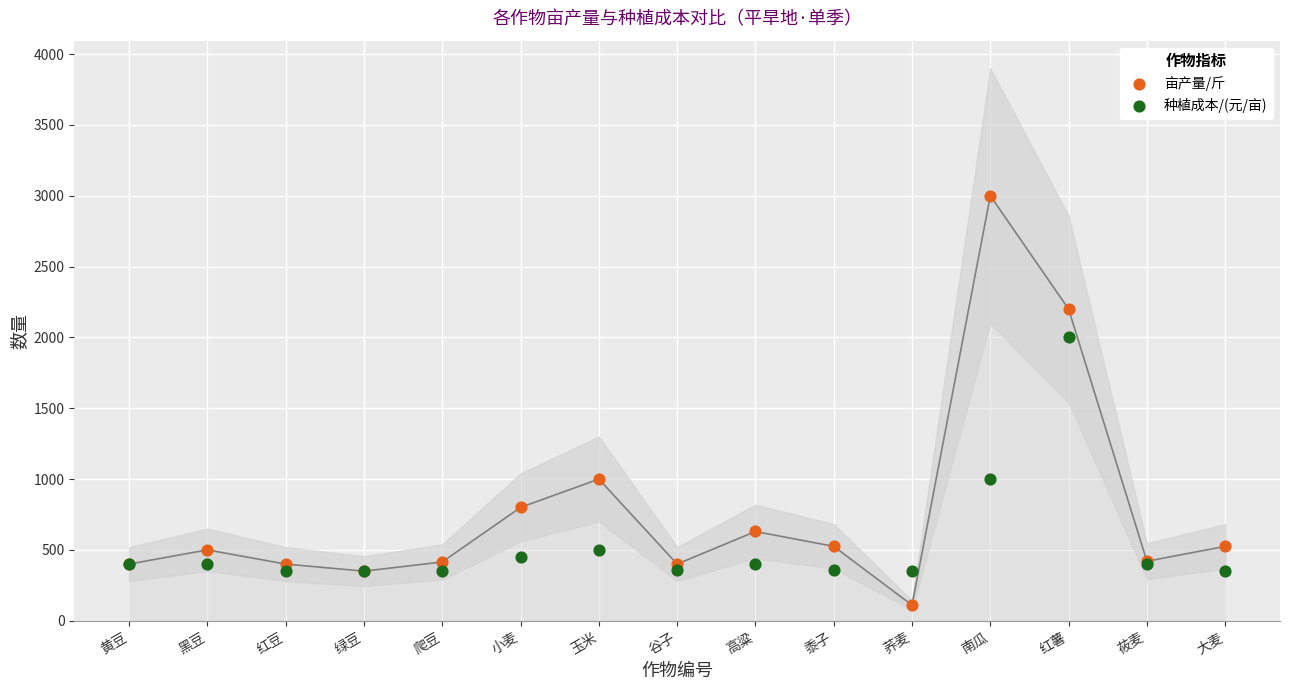

Across all series, what Y value is closest to 1555?

2000